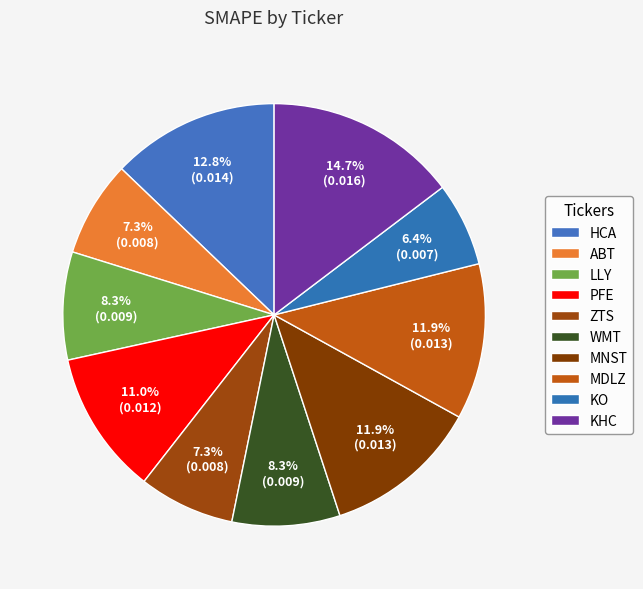

Which category has the smallest portion of the pie?

KO